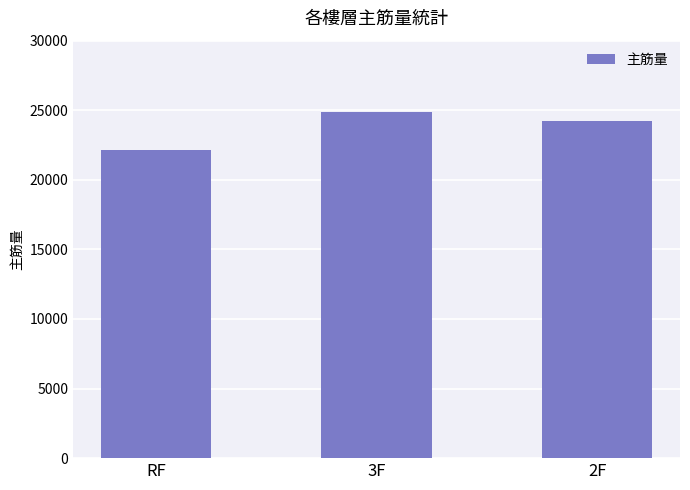

Which has a higher value, 3F or RF?

3F